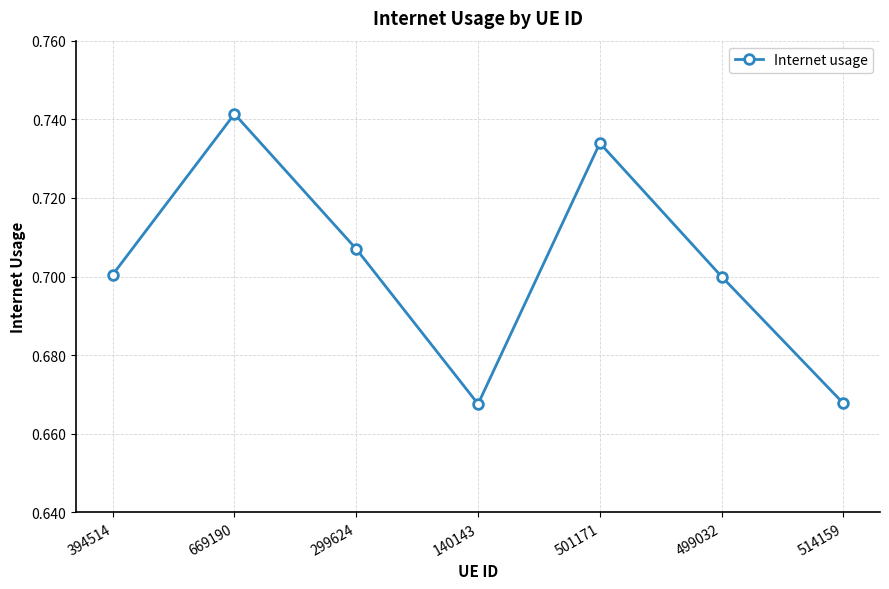

Between 499032 and 299624, which is larger?

299624